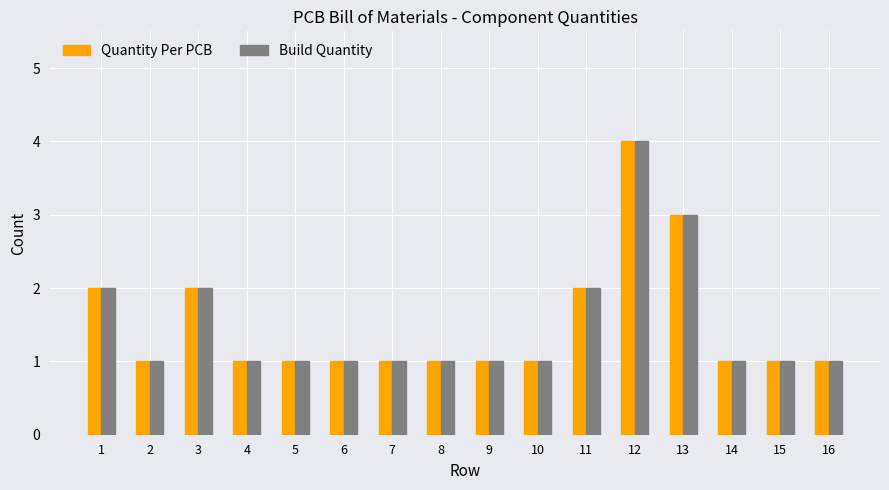

Is the value of Build Quantity at 13 greater than the value of Quantity Per PCB at 2?

Yes